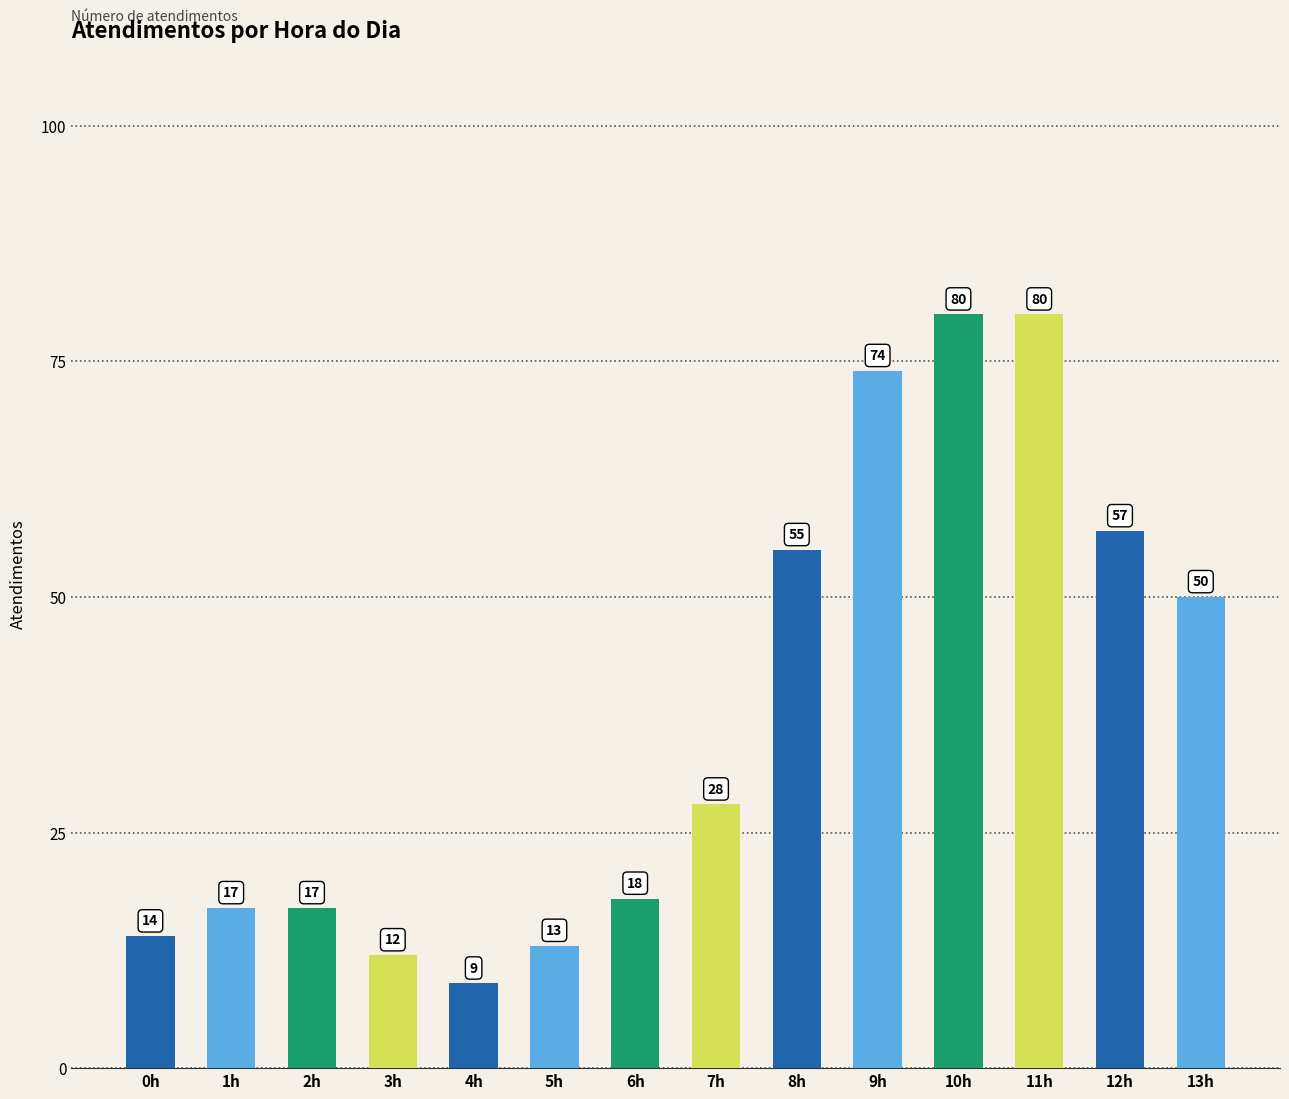

What is the value of the 13th bar from the left?

57